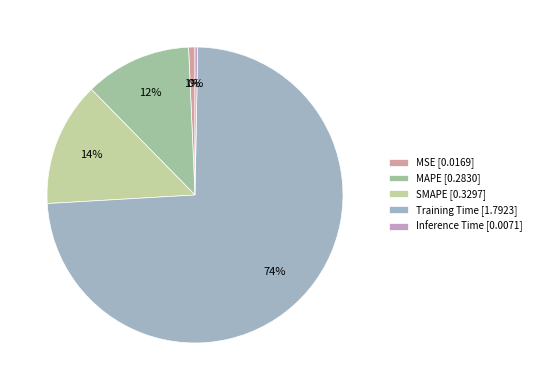

Does SMAPE represent more than half of the total?

No